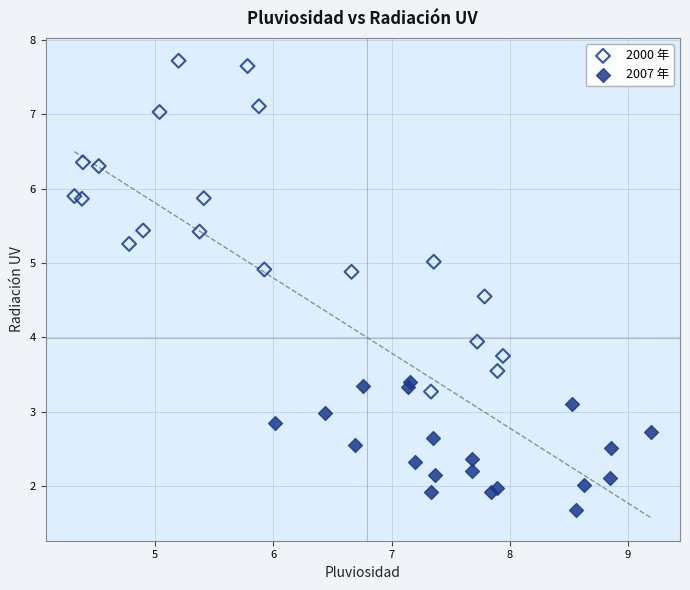

Which series has the widest spread of Y values?

2000 年